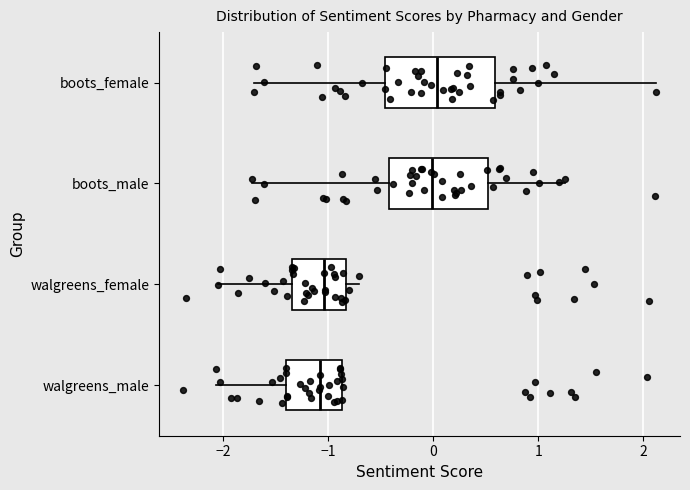

Where does the left whisker of the box for boots_female end on the x-axis? The values are not printed on the chart, so give them approximately, as read against the axis.

-1.7